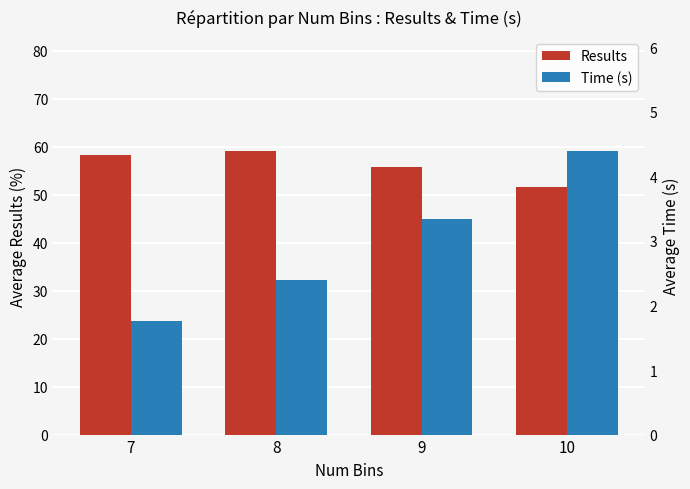

What is the difference between the maximum and second lowest values in the Results series?

3.3